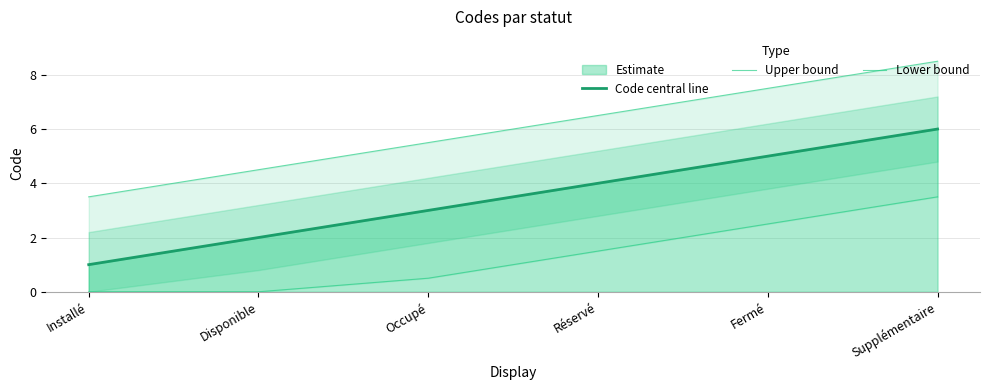

Which label corresponds to the smallest value in the chart?

Installé